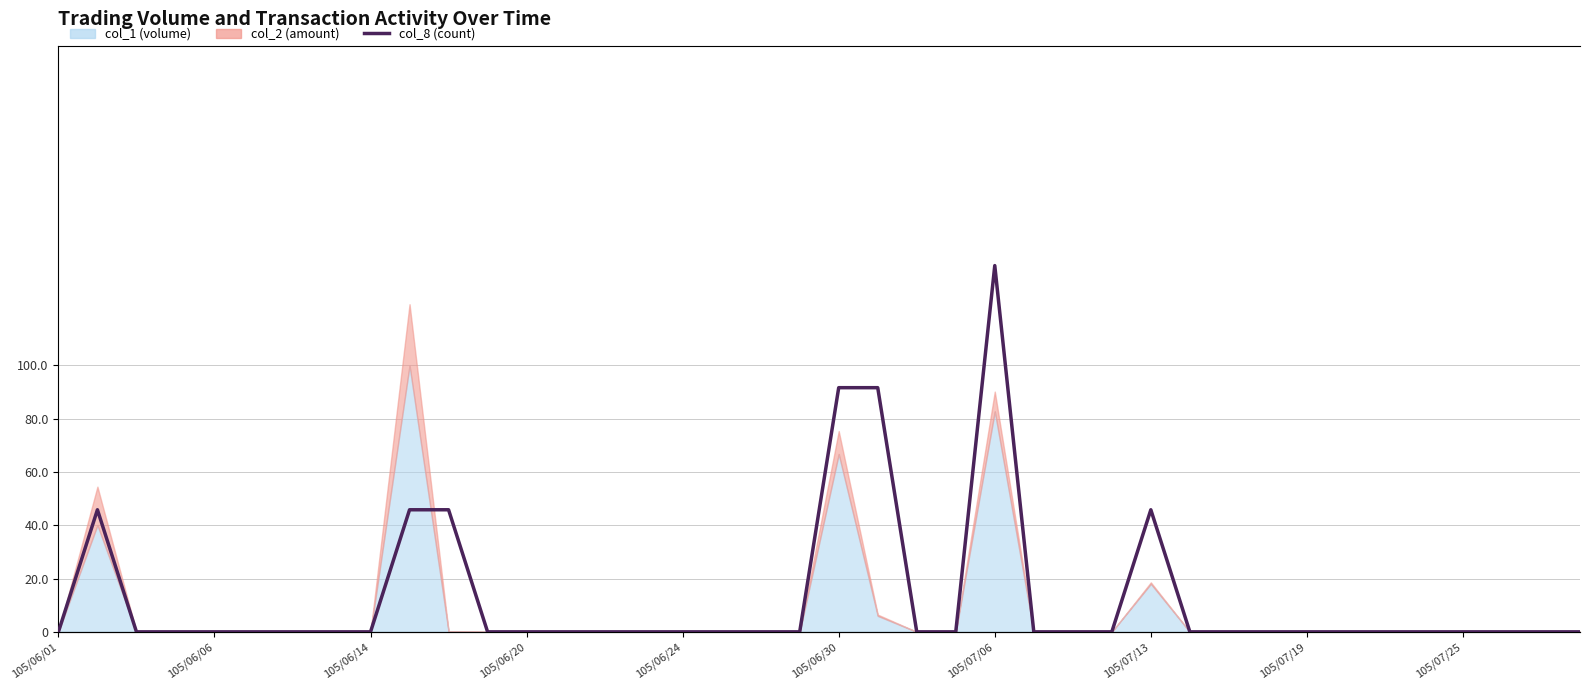

True or false: the data has more than 1 interior local peaks.

True